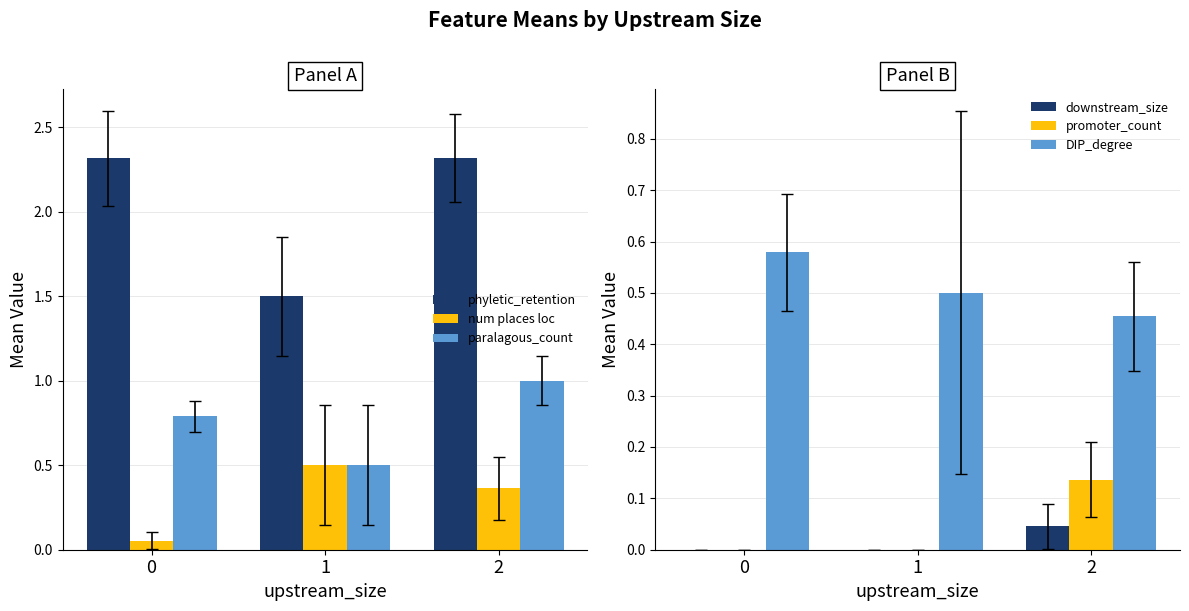

The promoter_count series shows 0.0 at 1. True or false?

True